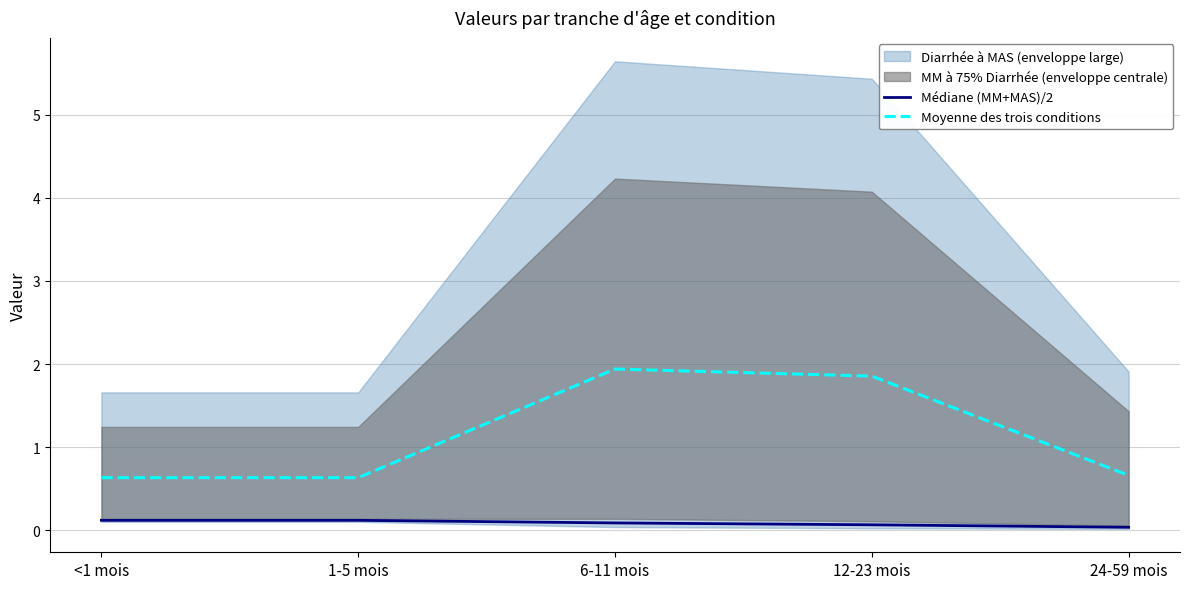

At which category does the chart reach its minimum across all series?

24-59 mois